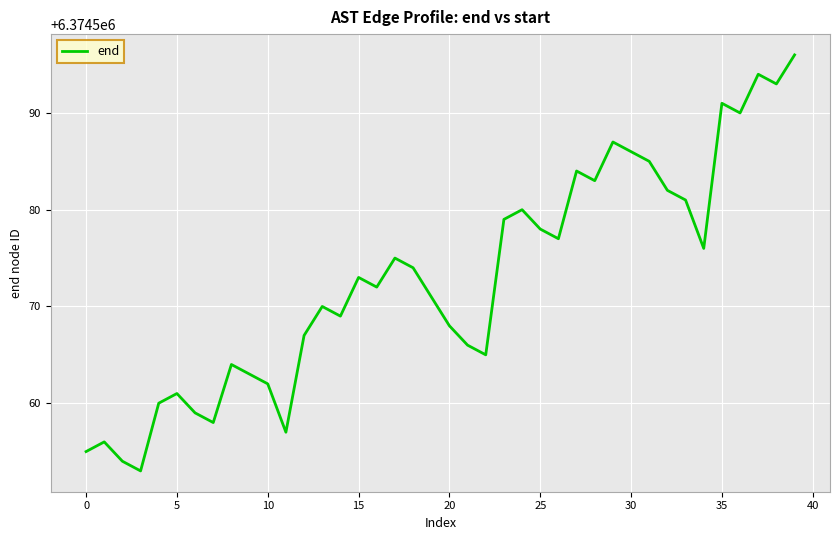

How many interior local peaks (higher than both neighbors) does the data have?

11